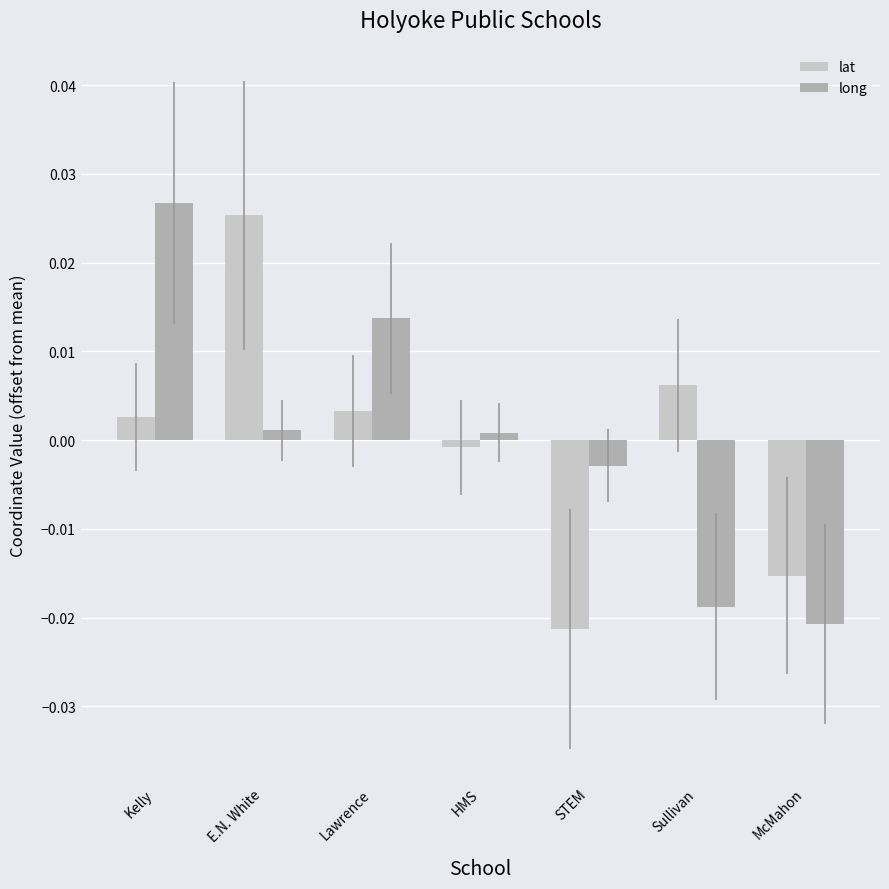

Is the value of long at E.N. White greater than the value of lat at STEM?

Yes